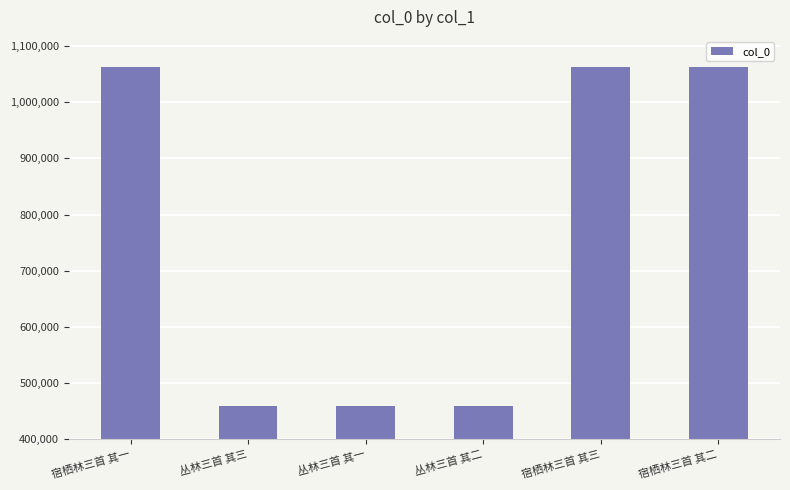

What is the minimum value shown in the chart?

458780